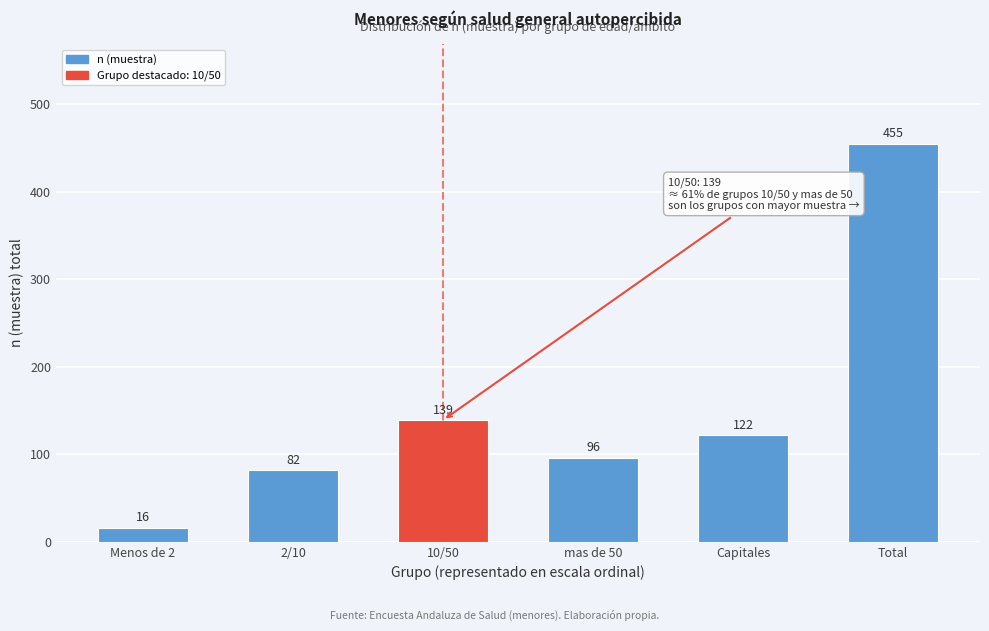

Reading left to right, what are all the values shown in this chart?

16	82	139	96	122	455